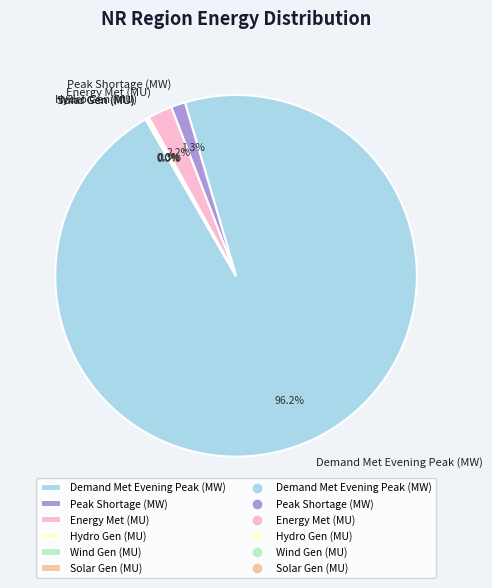

To the nearest percent, what is the difference between the largest and smallest slice percentages?

96%